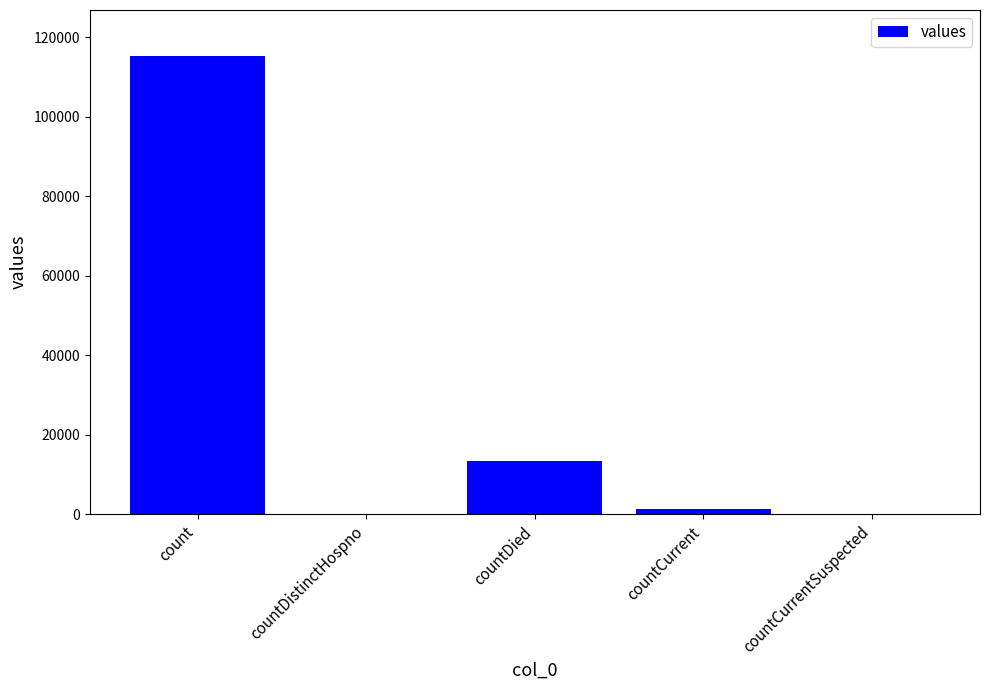

Reading right to left, extract all data points from this chart.

countCurrentSuspected=0	countCurrent=1383	countDied=13343	countDistinctHospno=0	count=115379